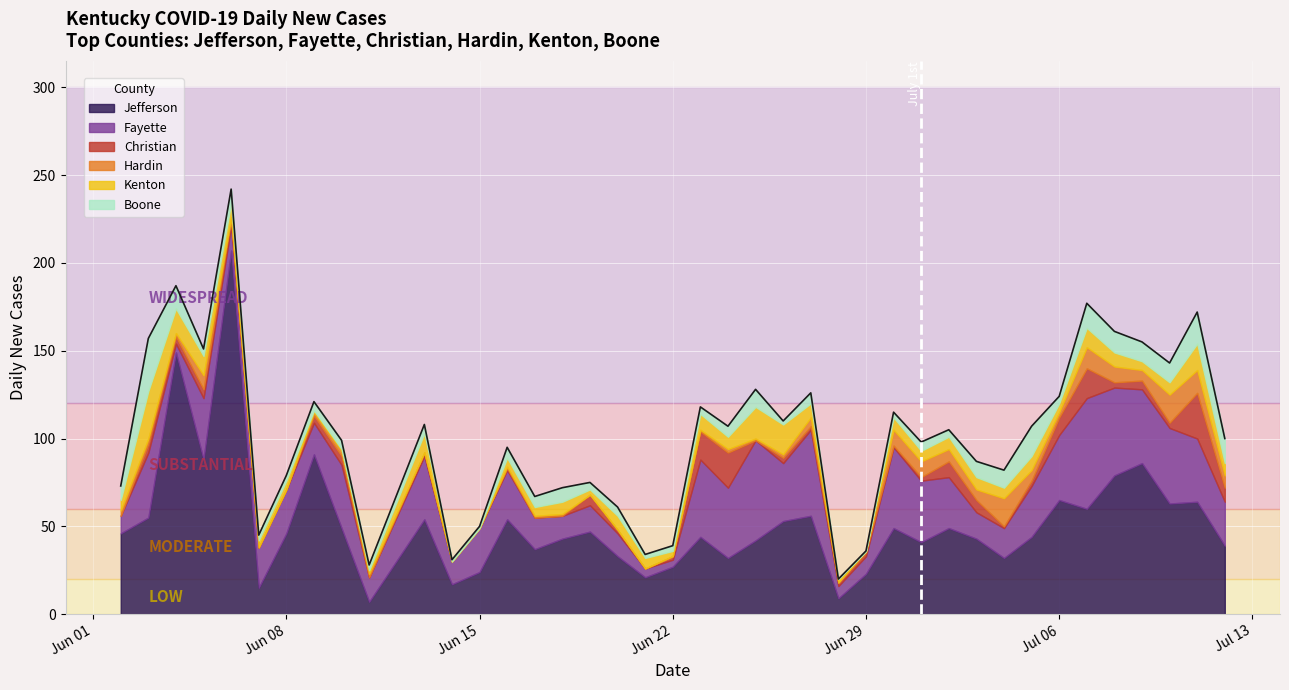

What is the maximum value for Jefferson?

207